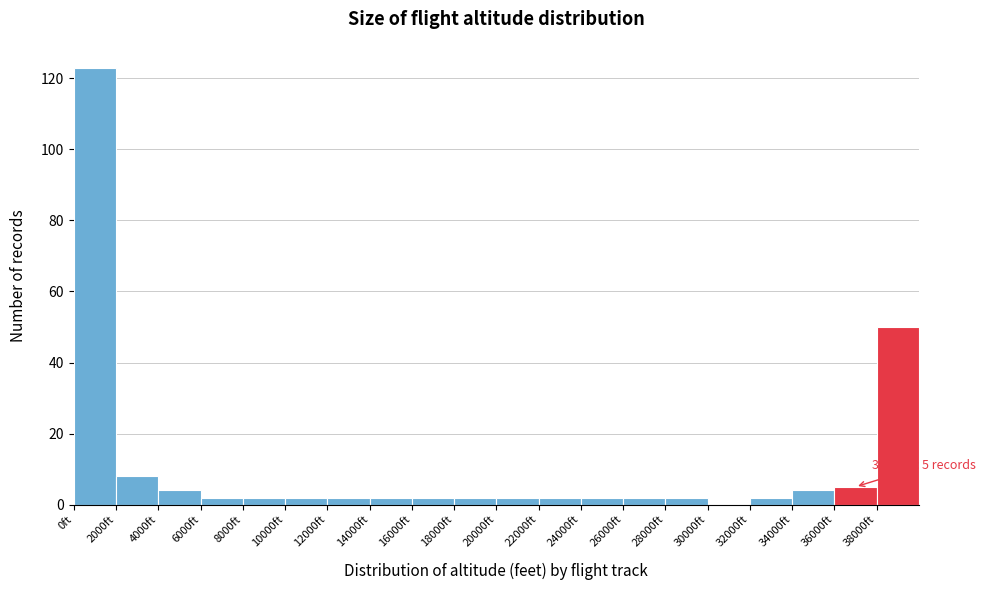

Over which range of the x-axis is the bar tallest?

0 to 2000